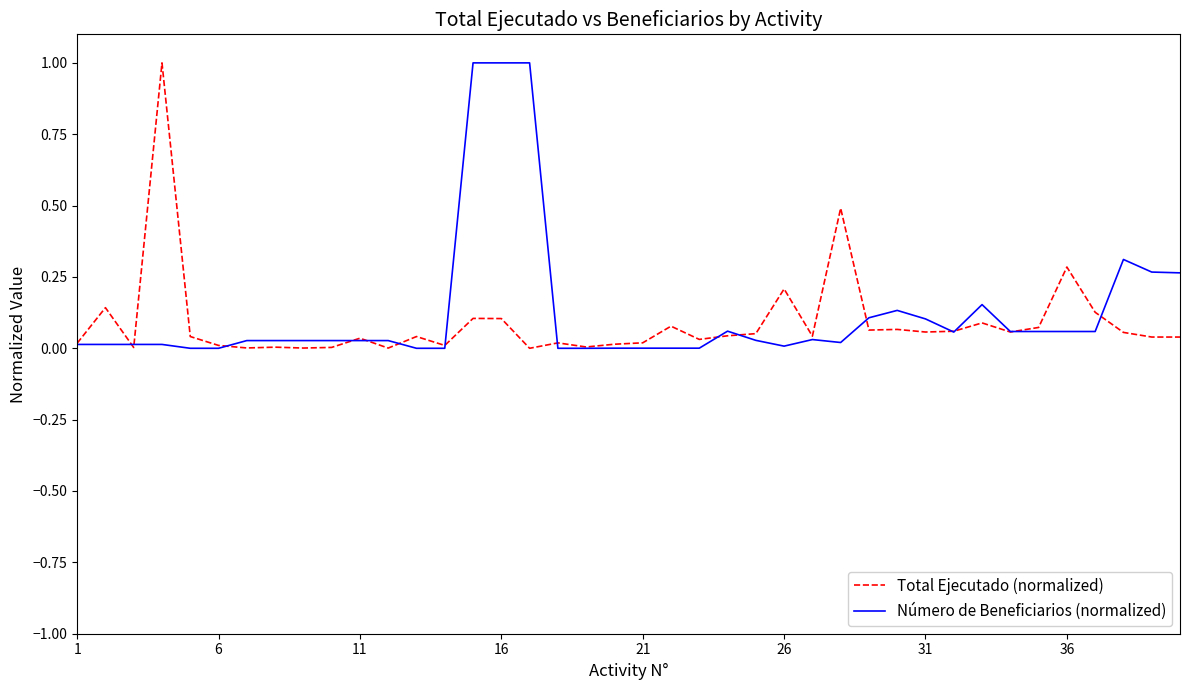

How many lines are shown in the chart?

2